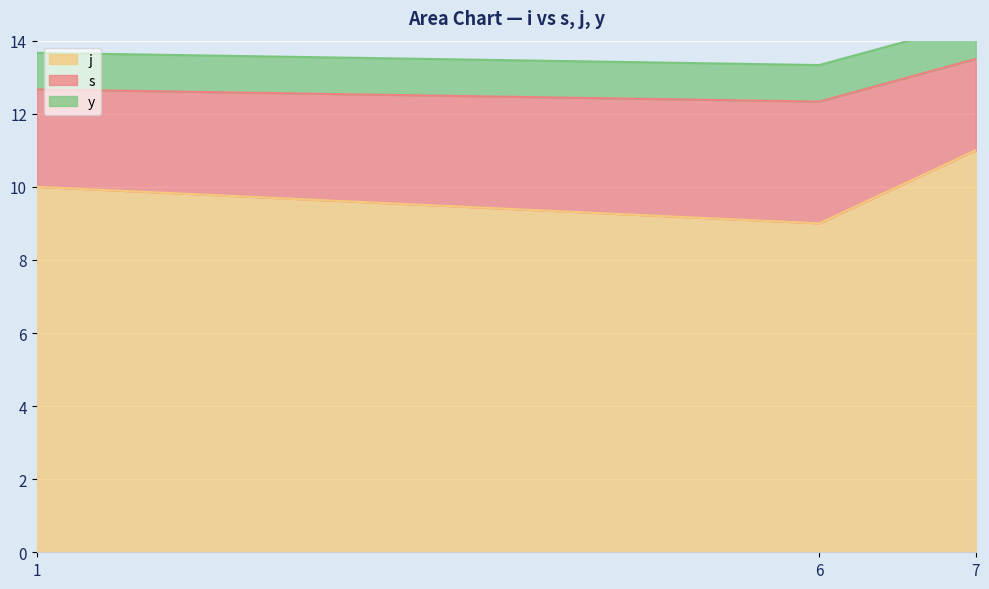

Rank the categories by j value from highest to lowest.

7, 1, 6